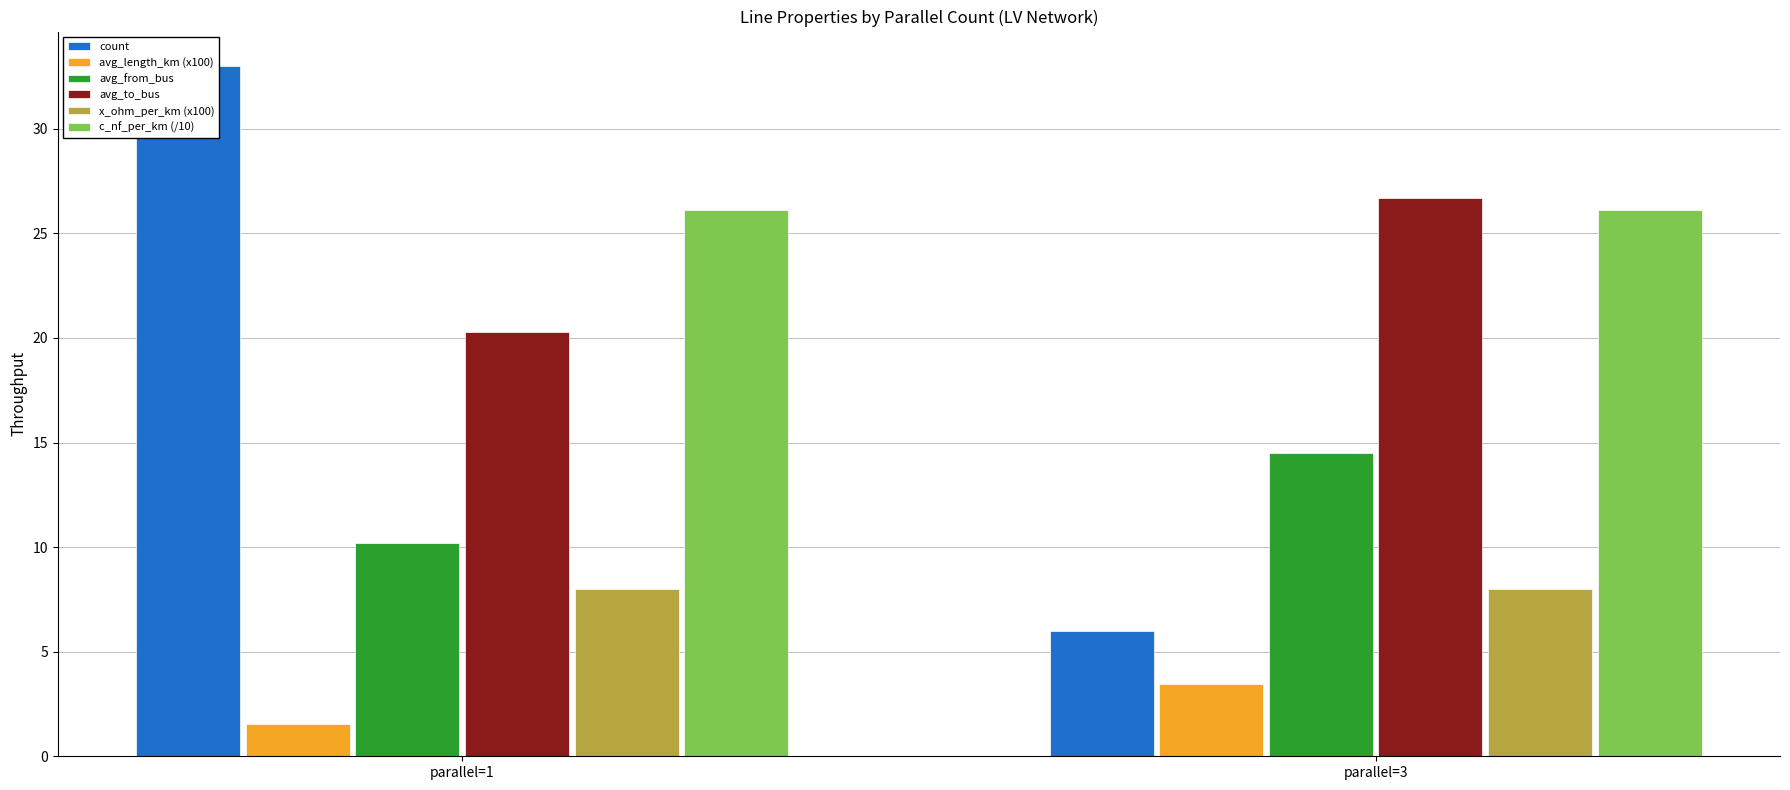

Count the number of data series in this chart.

6